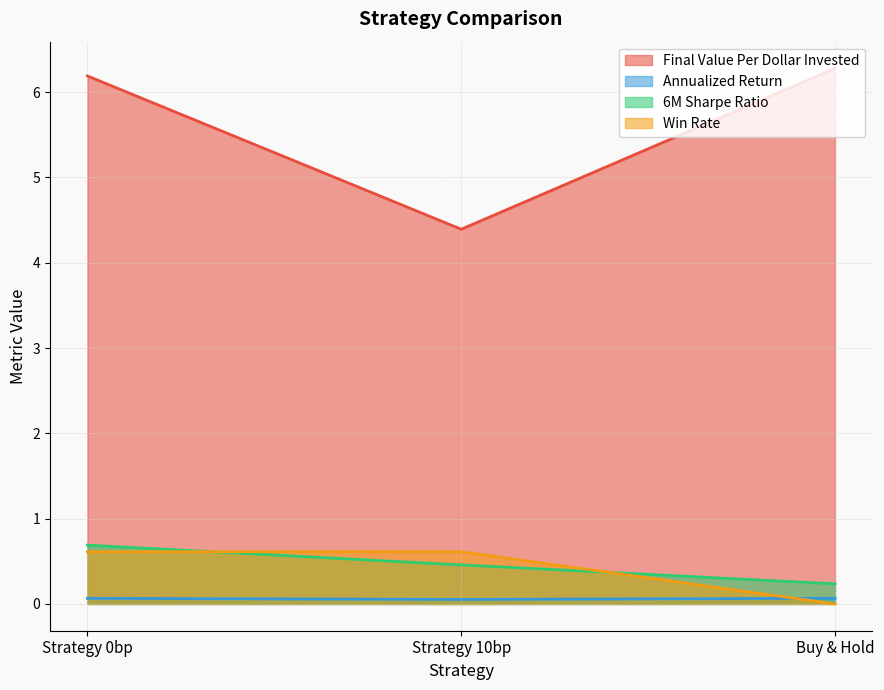

The value of Final Value Per Dollar Invested at Strategy 0bp is 6.2. True or false?

True